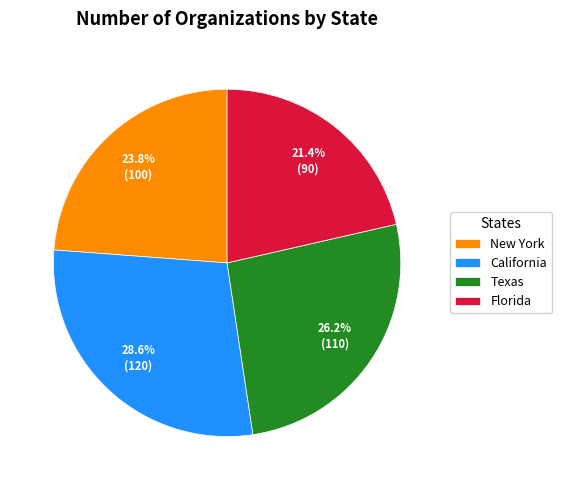

To the nearest percent, what is the average slice percentage?

25%